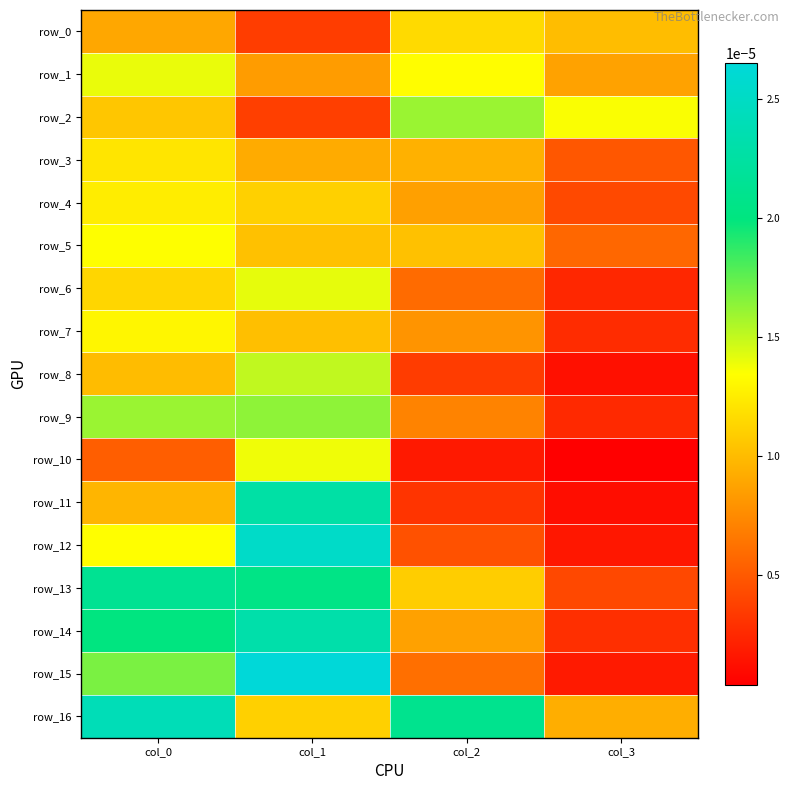

Between col_0 and col_3, which series saw the biggest shift?

row_13